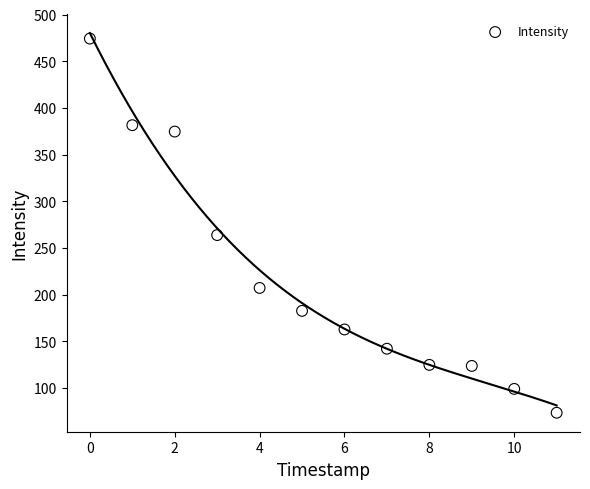

What Y value in the scatter plot is closest to 273?

263.8